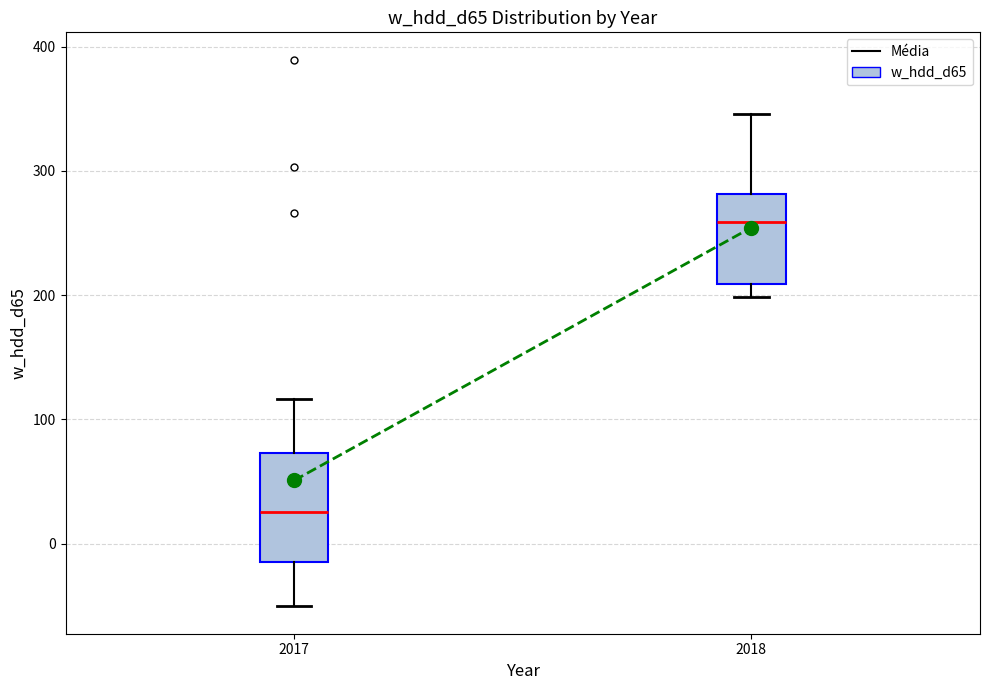

Comparing the boxes themselves (not the whiskers), which one is the tallest?

2017